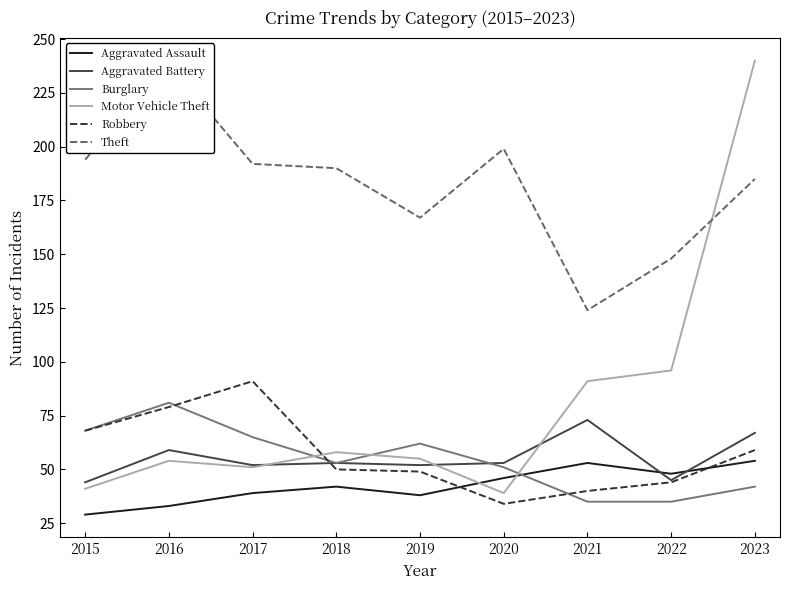

What is the sum of the Aggravated Battery values at 2023 and 2021?

140